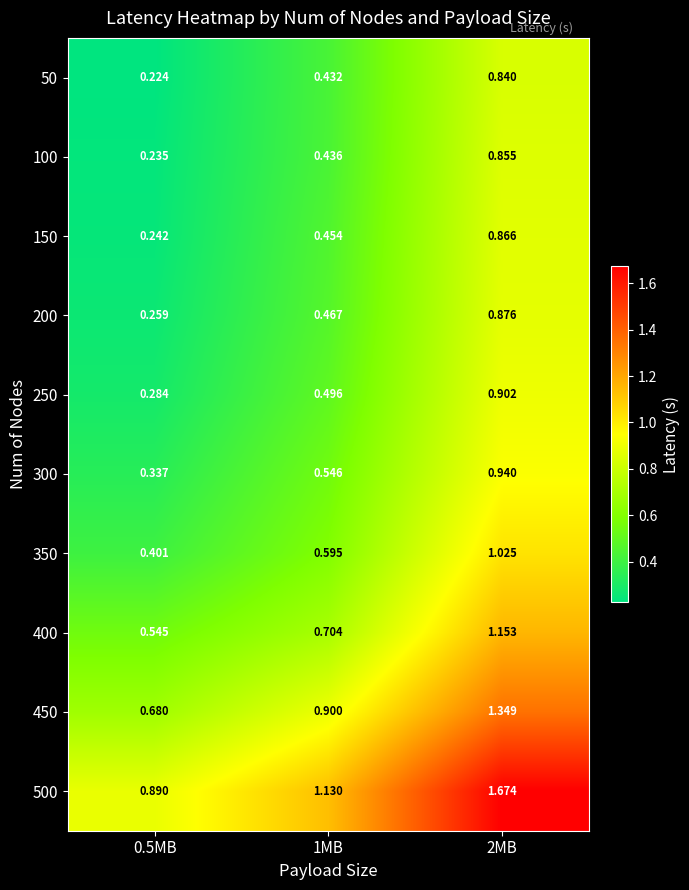

Is the value of 100 at 1MB greater than the value of 250 at 1MB?

No